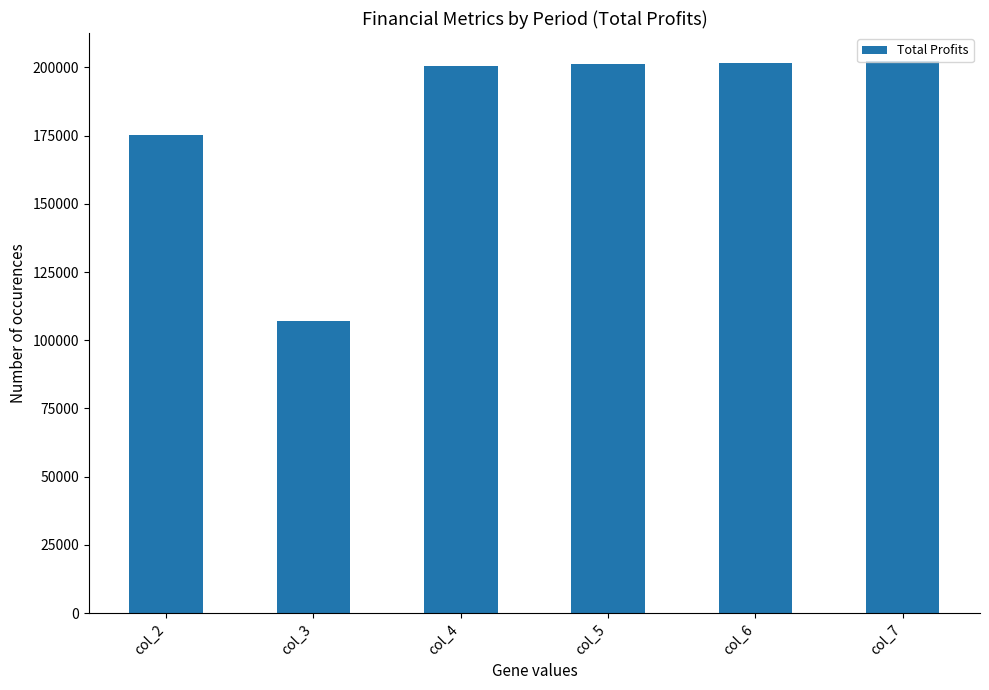

What is the difference between the second highest and second lowest values?

26605.0